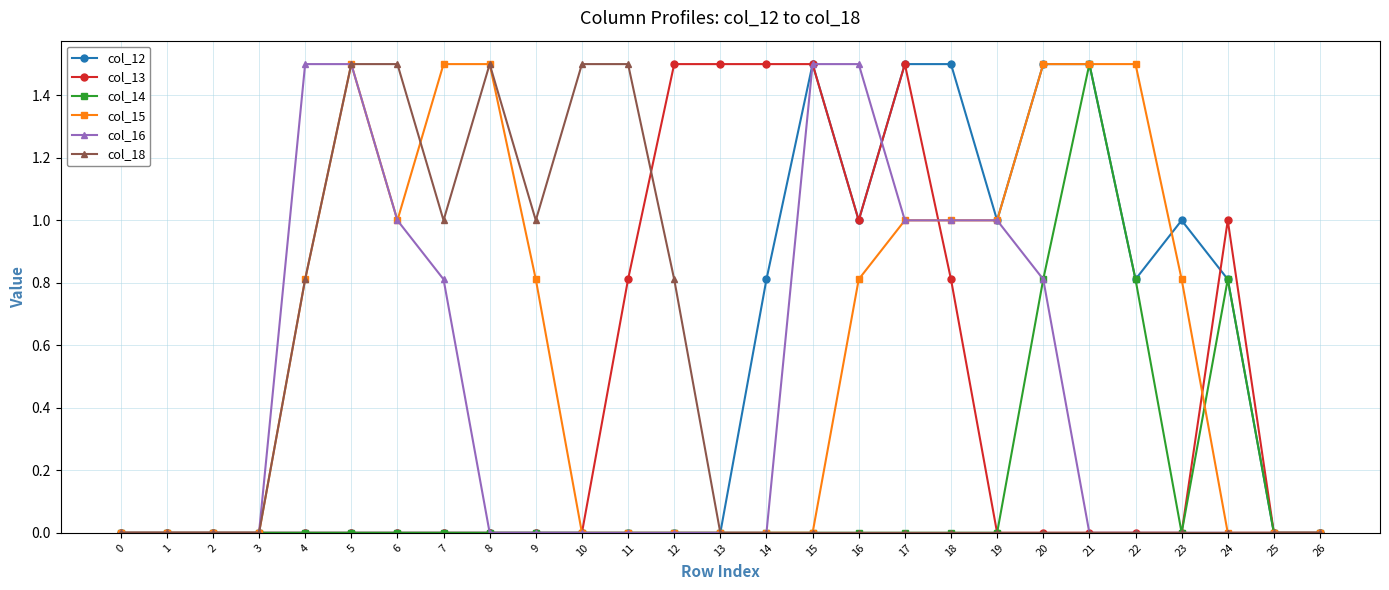

Does the chart display data point markers on the line(s)?

Yes